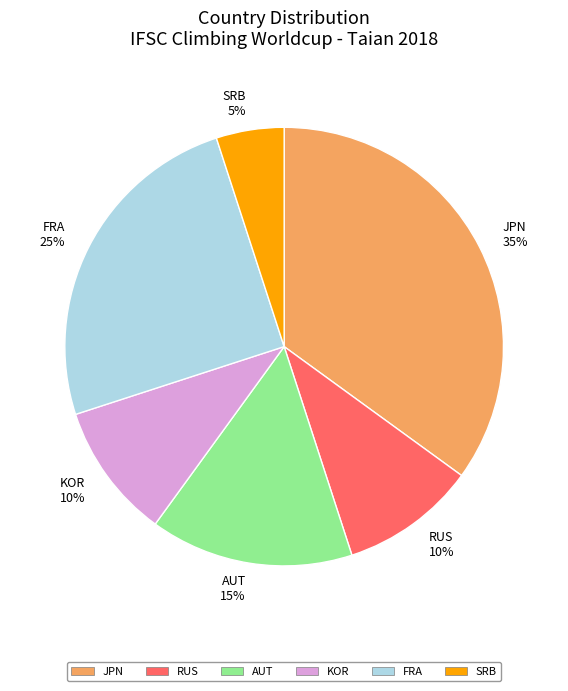

To the nearest percent, what percentage of the pie is SRB 5%?

5%